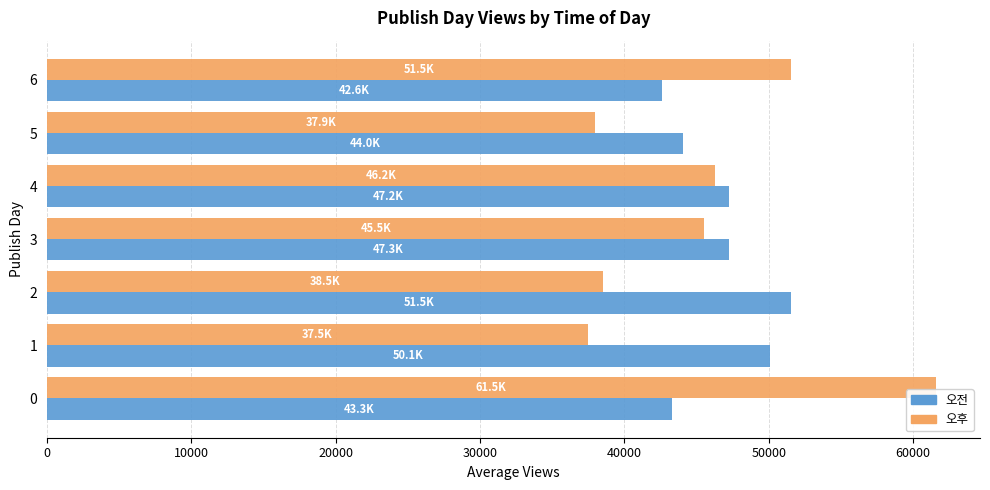

Rank the series by their average value, from highest to lowest.

오전, 오후